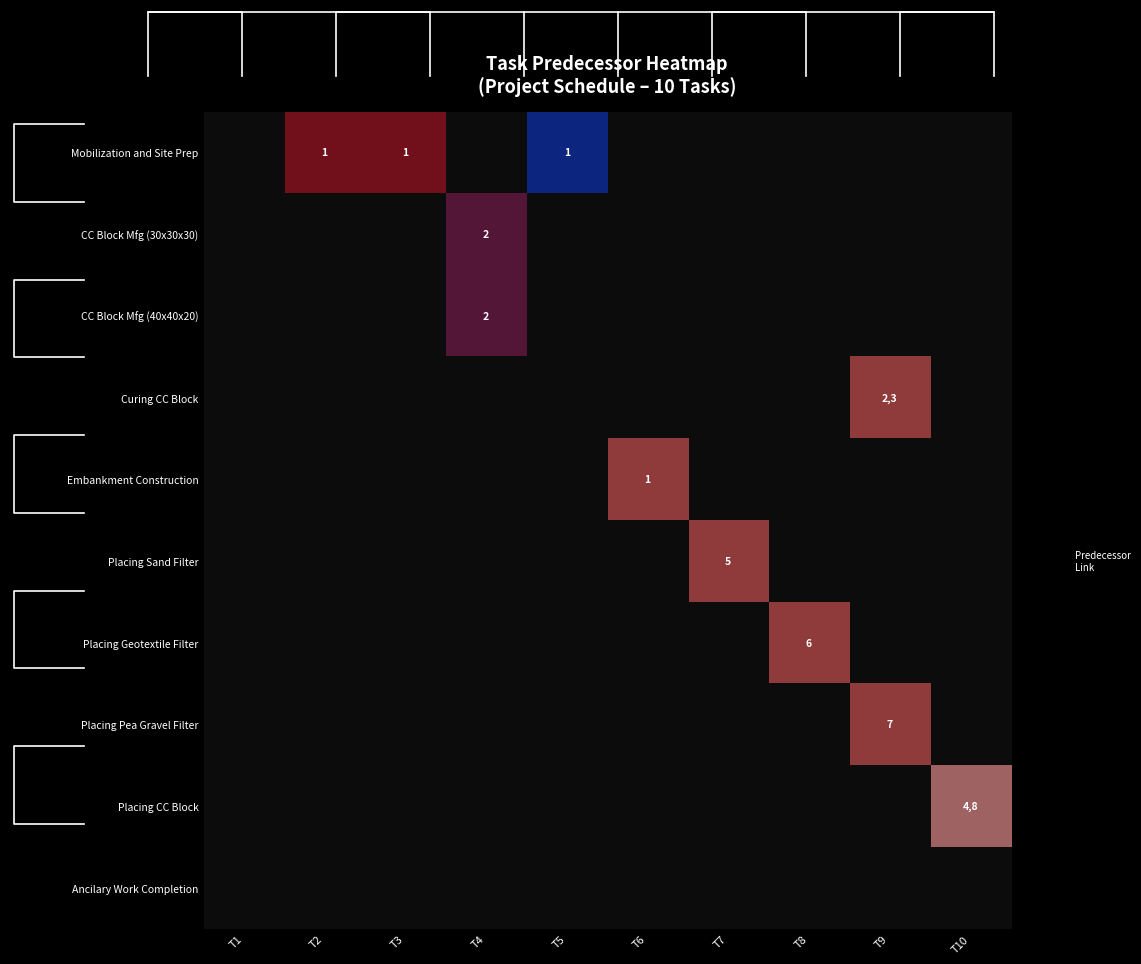

True or false: CC Block Mfg (30x30x30) has a value of 2 at T4.

True